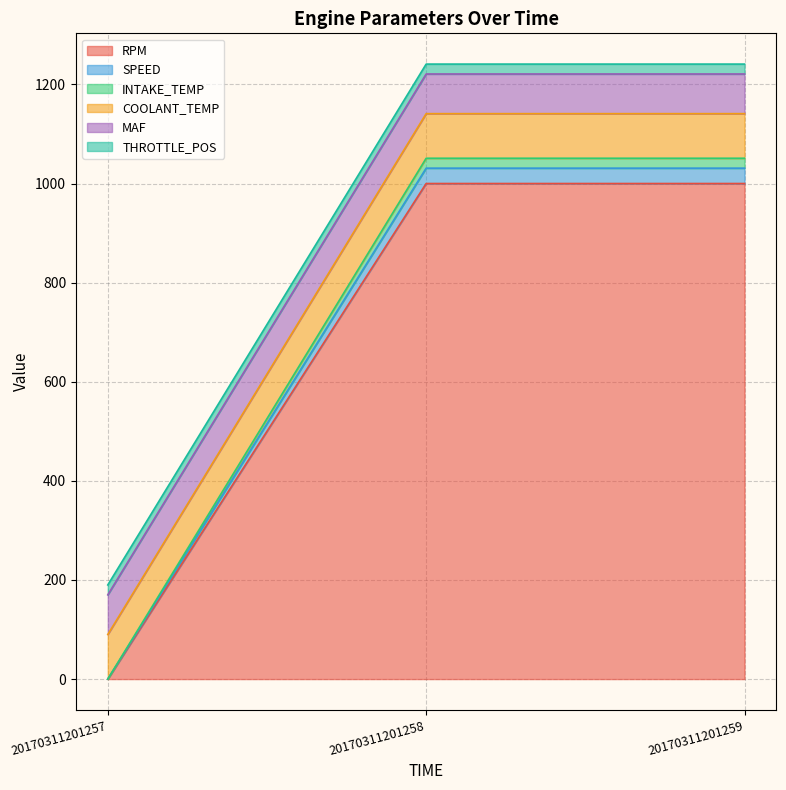

At which label does RPM reach its minimum?

20170311201257